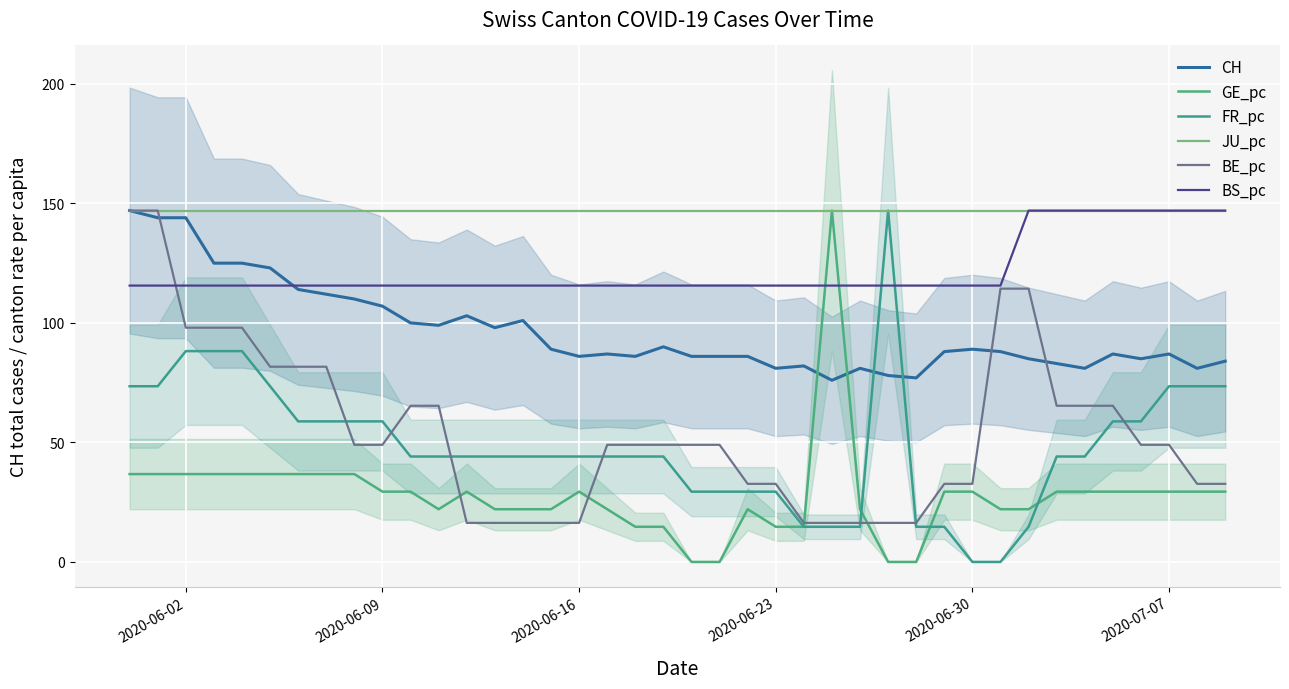

True or false: GE_pc and JU_pc intersect in this chart.

False